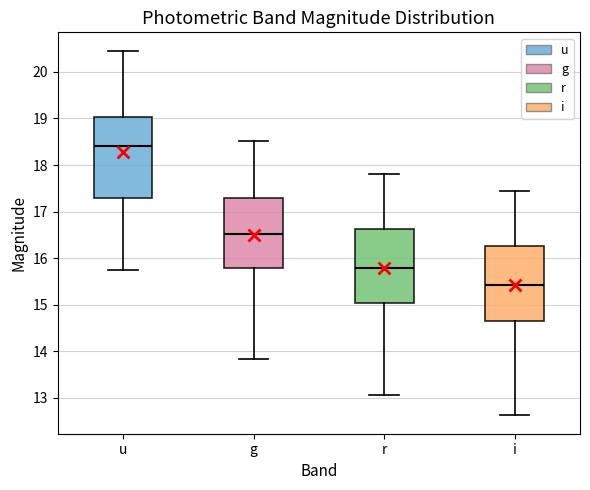

Reading left to right, transcribe this box plot: for each box, give where its median line is, the range the box spans, and where its two whiskers end, as read against the y-axis. The values are not printed on the chart, so give them approximately, as read against the axis.

u: median 18.4, box 17.3 to 19.0, whiskers 15.8 to 20.5
g: median 16.5, box 15.8 to 17.3, whiskers 13.8 to 18.5
r: median 15.8, box 15.0 to 16.6, whiskers 13.1 to 17.8
i: median 15.4, box 14.7 to 16.3, whiskers 12.6 to 17.5